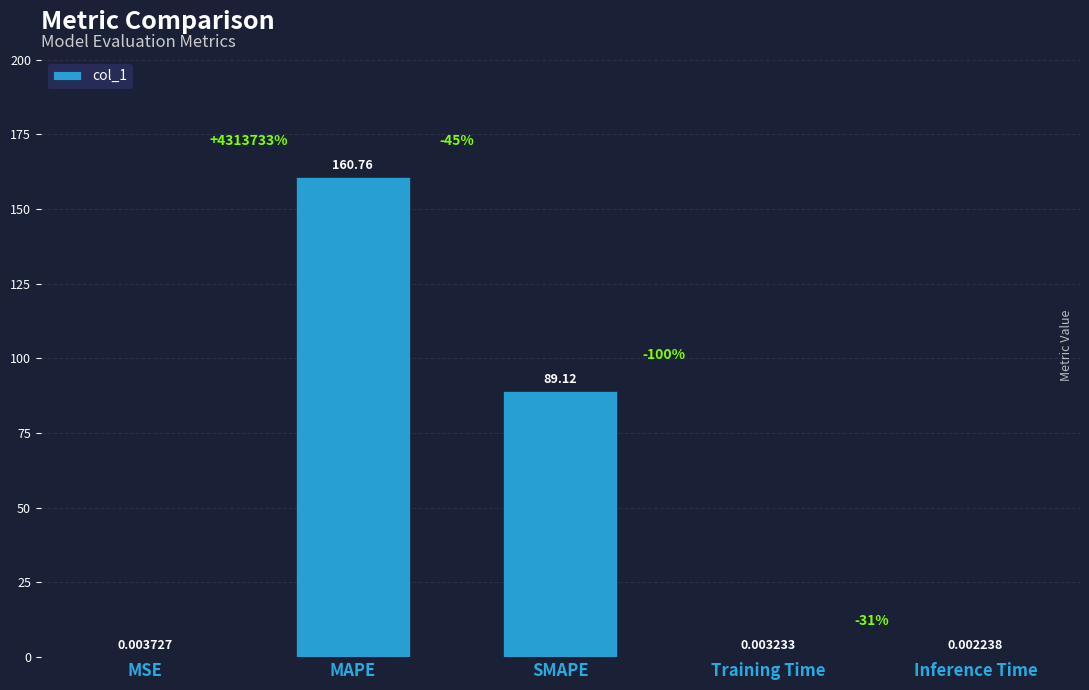

Where is the data nearest to the value 80?

SMAPE